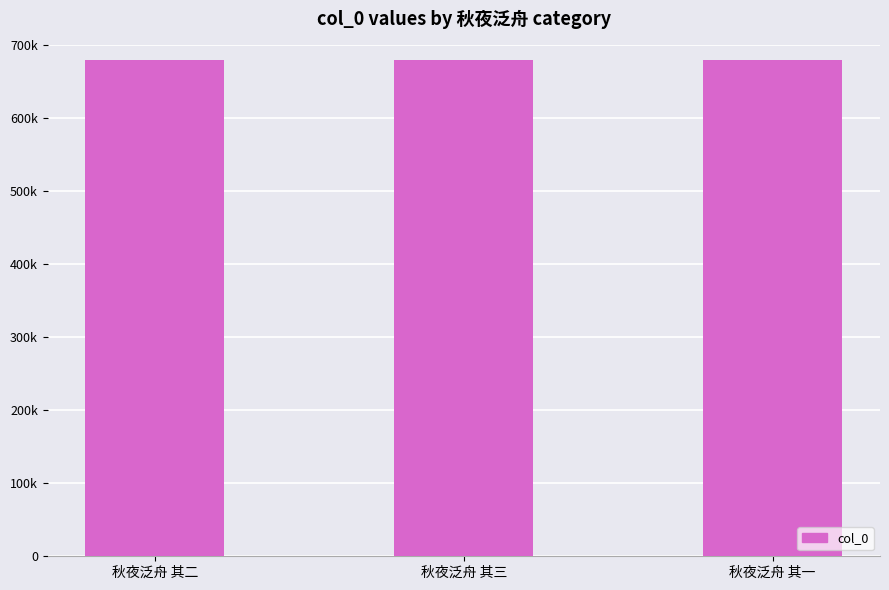

Does the chart contain any negative values?

No